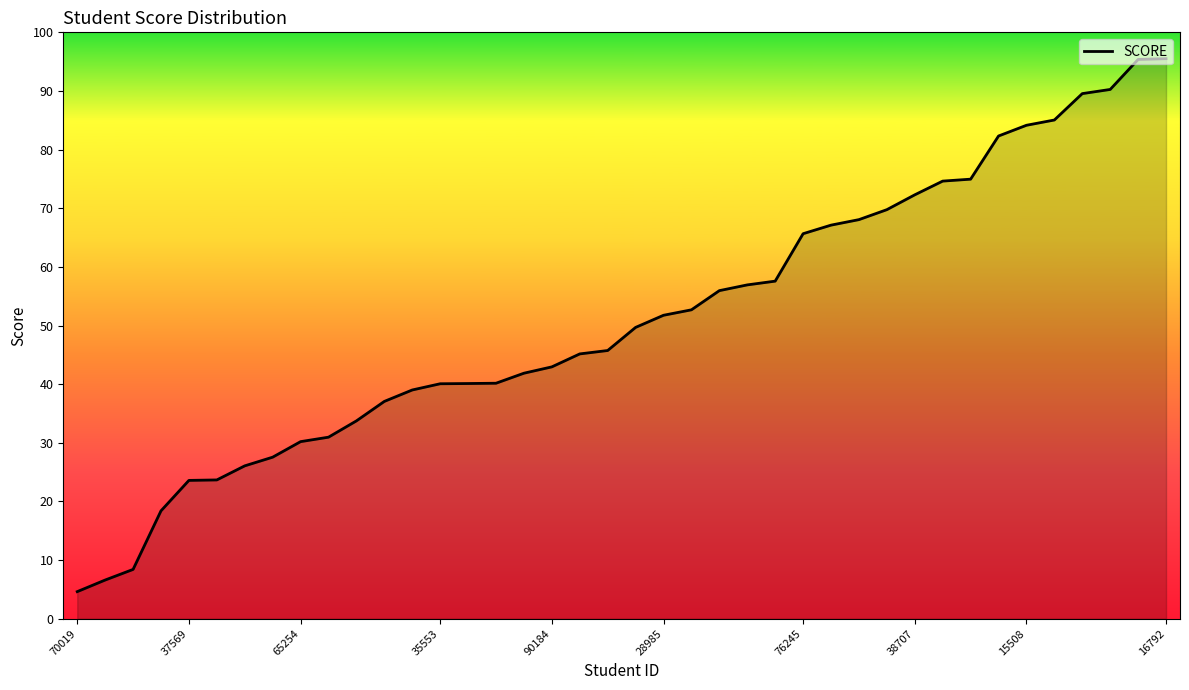

What is the value of the 15th point from the left?

40.1